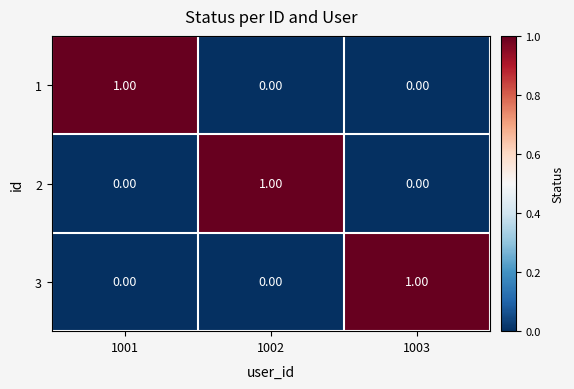

Which label corresponds to the largest value in the chart?

1001